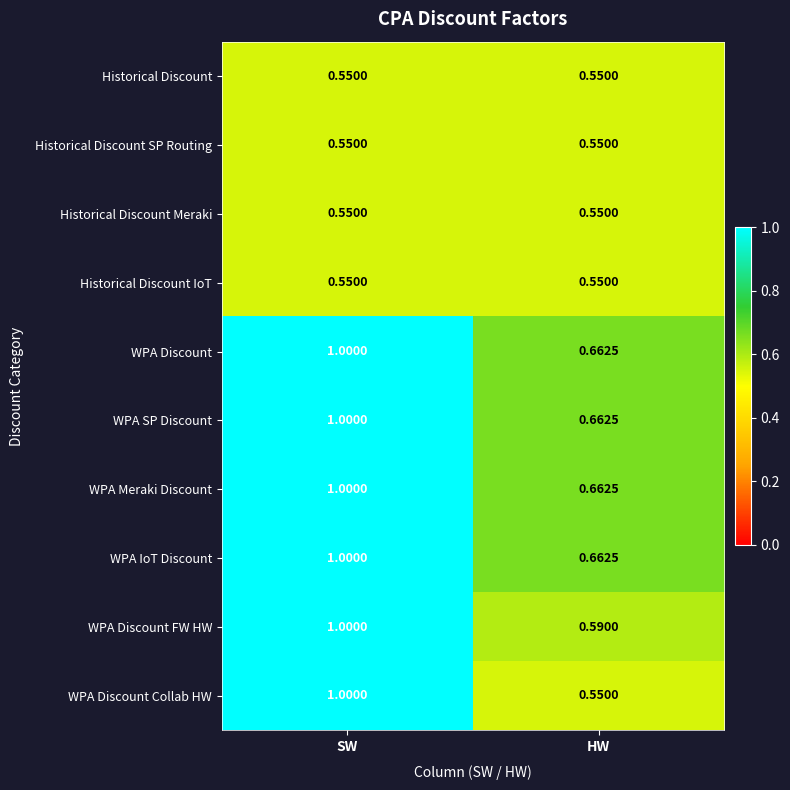

Rank the categories by WPA Discount value from highest to lowest.

SW, HW